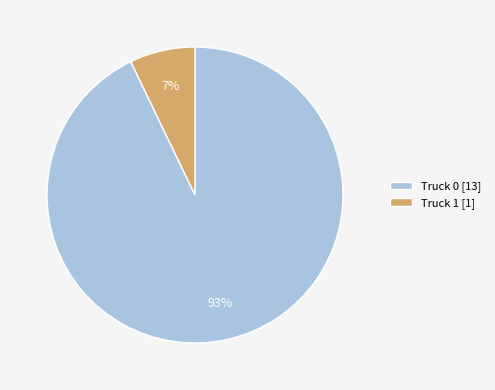

What percentage is the Truck 0 slice, to the nearest percent?

93%